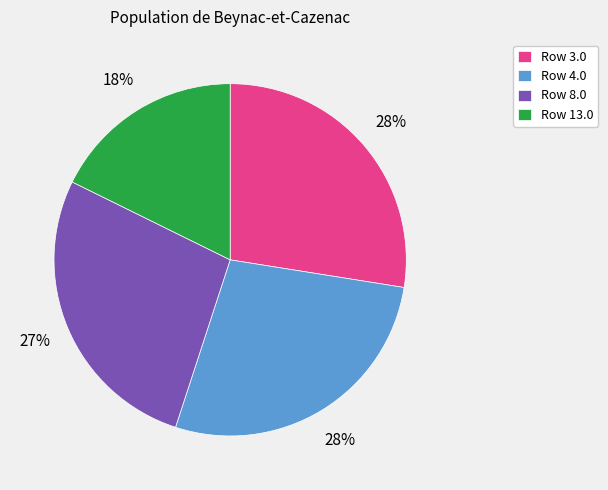

Combined, do Row 4.0 and Row 13.0 account for over 50%?

No